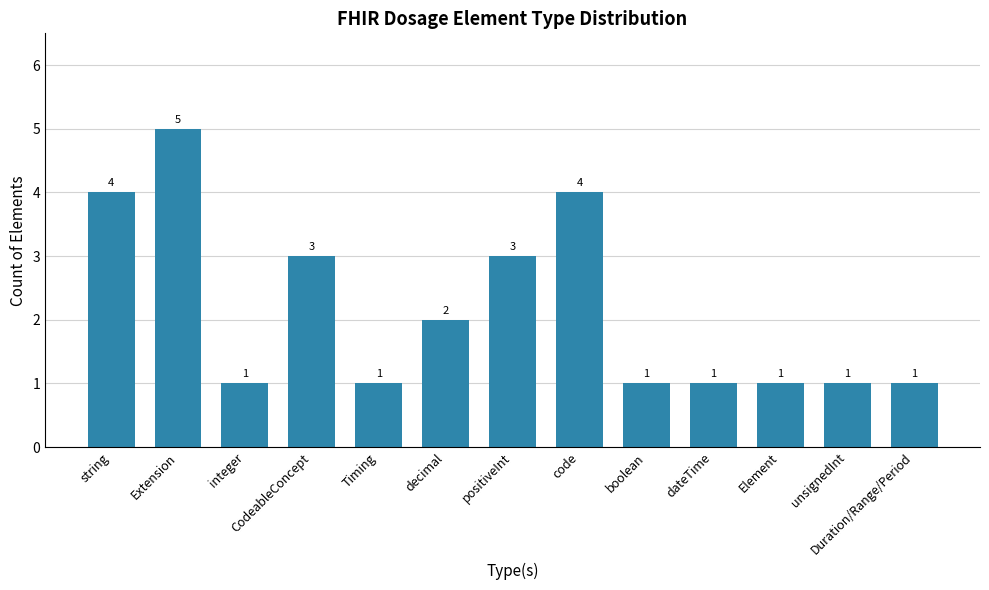

Which has a higher value, CodeableConcept or integer?

CodeableConcept